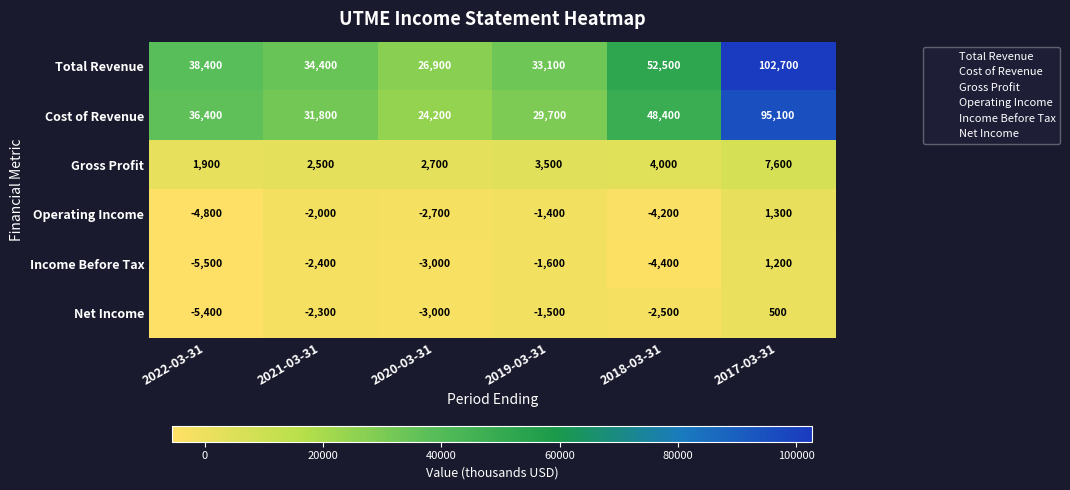

At which category does the chart reach its peak across all series?

2017-03-31